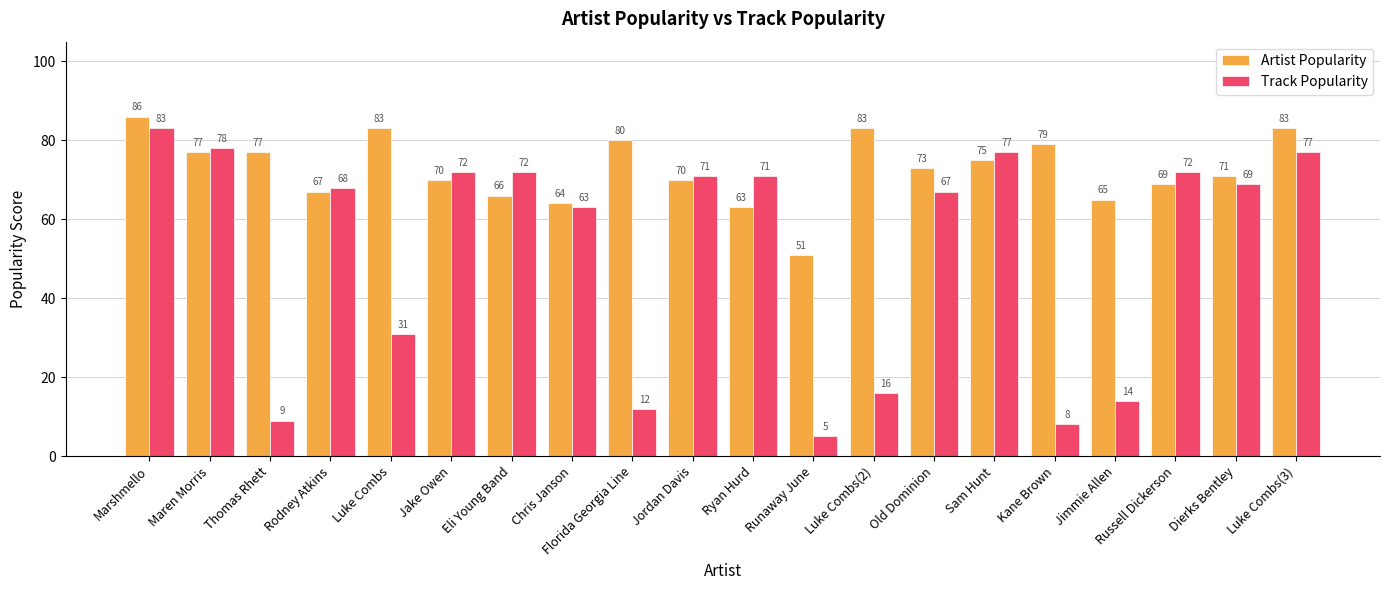

What is the sum of all Track Popularity values?

1035